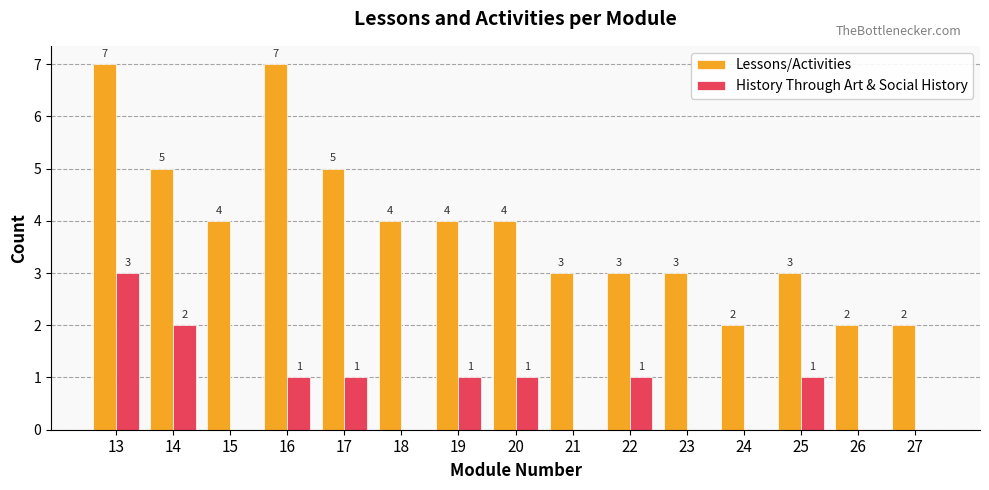

Which series changed the most between 16 and 17?

Lessons/Activities